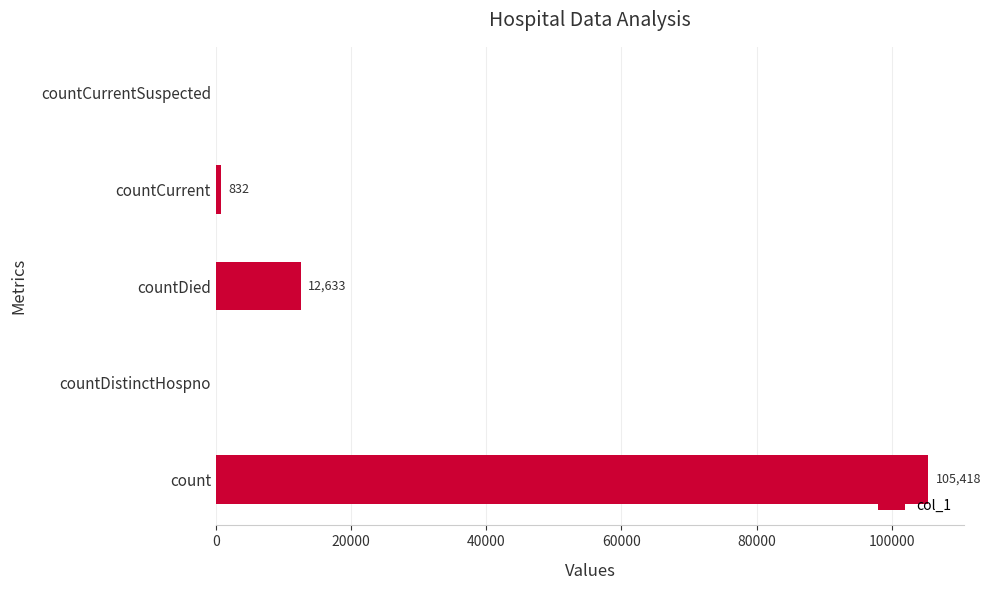

What is the average value?

23777